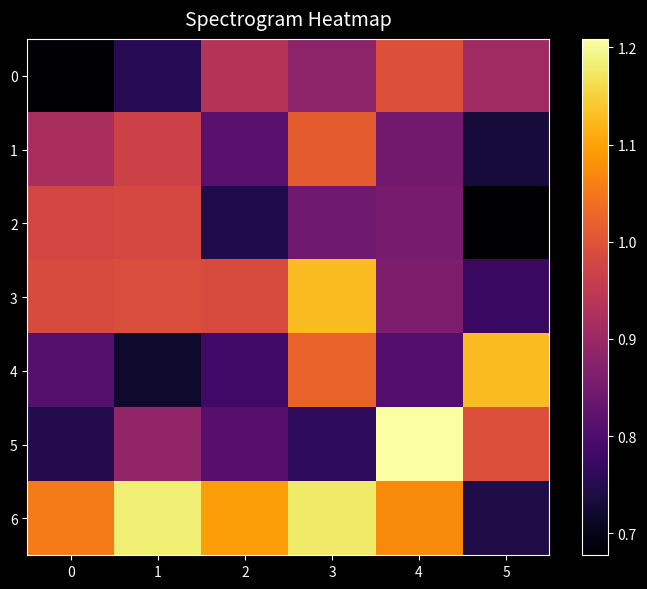

Which has a higher value, 2 or 1?

2